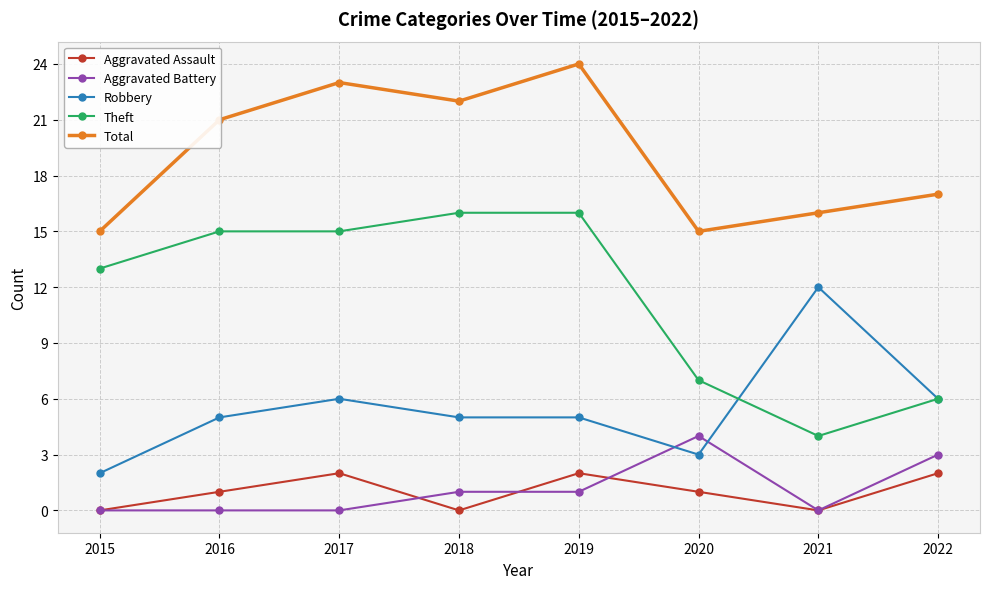

True or false: Total and Aggravated Battery intersect in this chart.

False